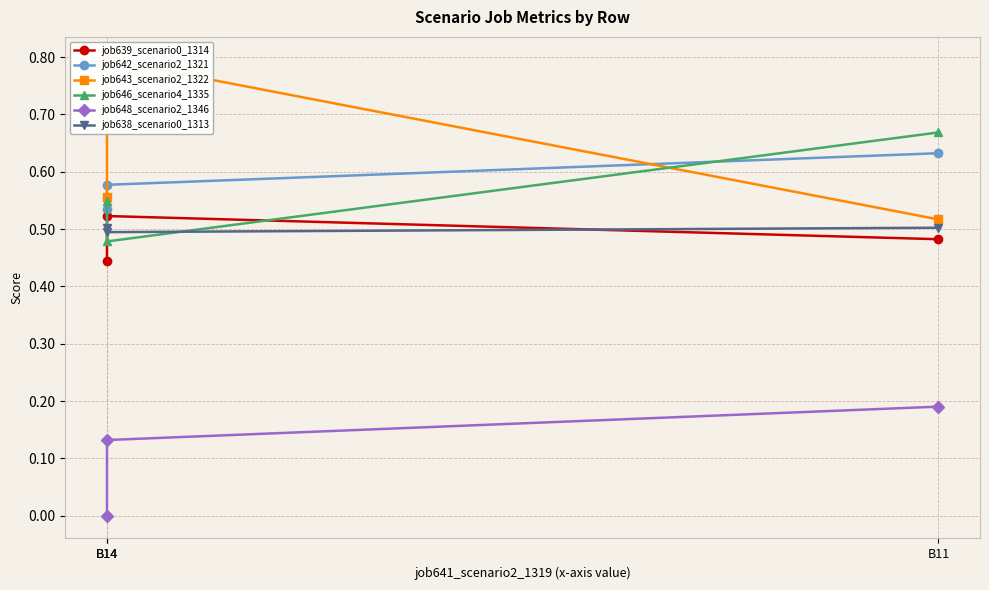

Which series has the largest range (max minus min)?

job643_scenario2_1322